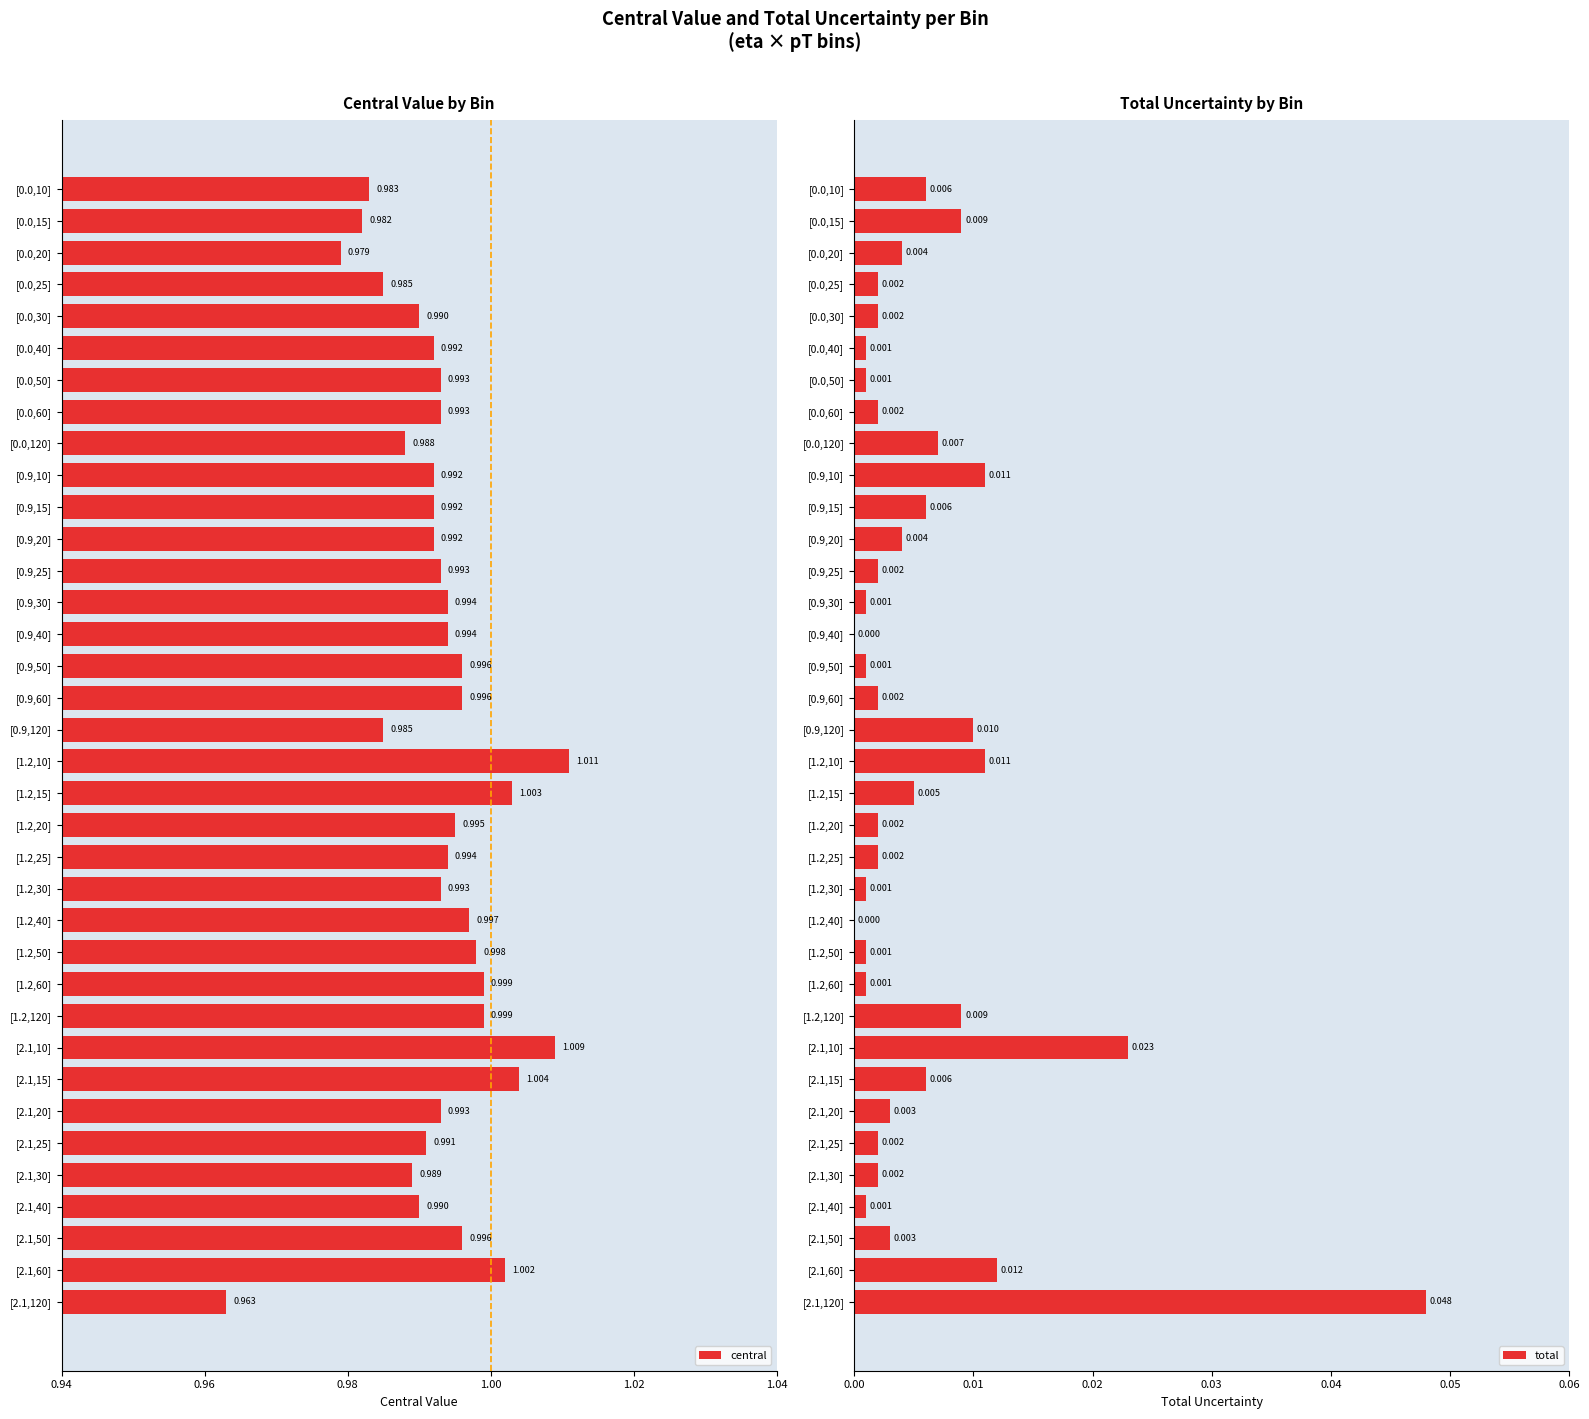

What is the spread (max minus min) of values at [2.1,40]?

1.0